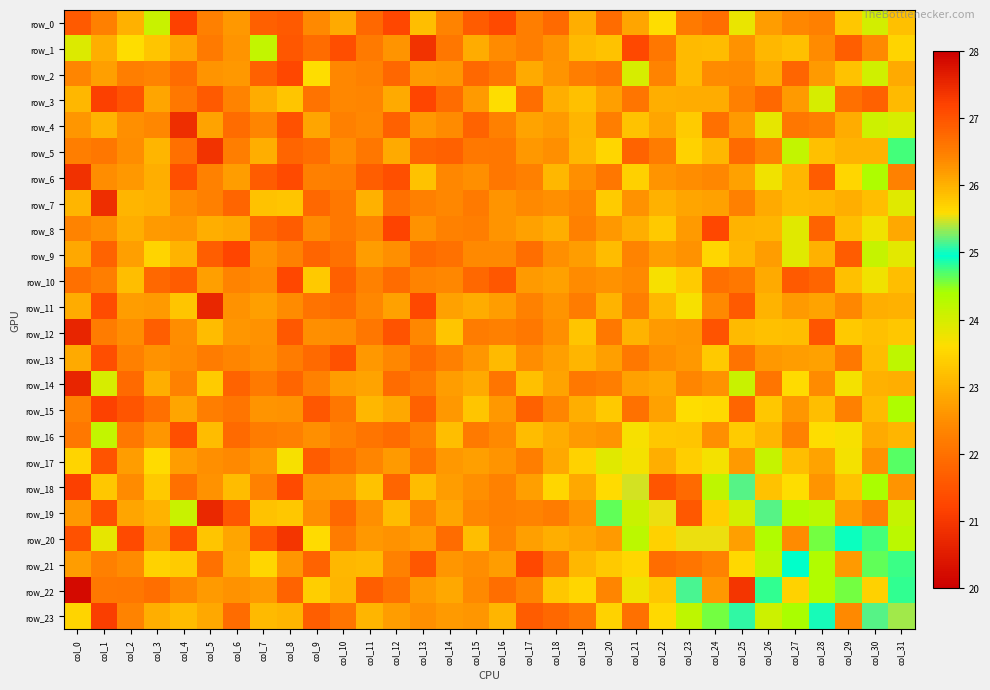

What is the minimum value shown in the chart?

20.2